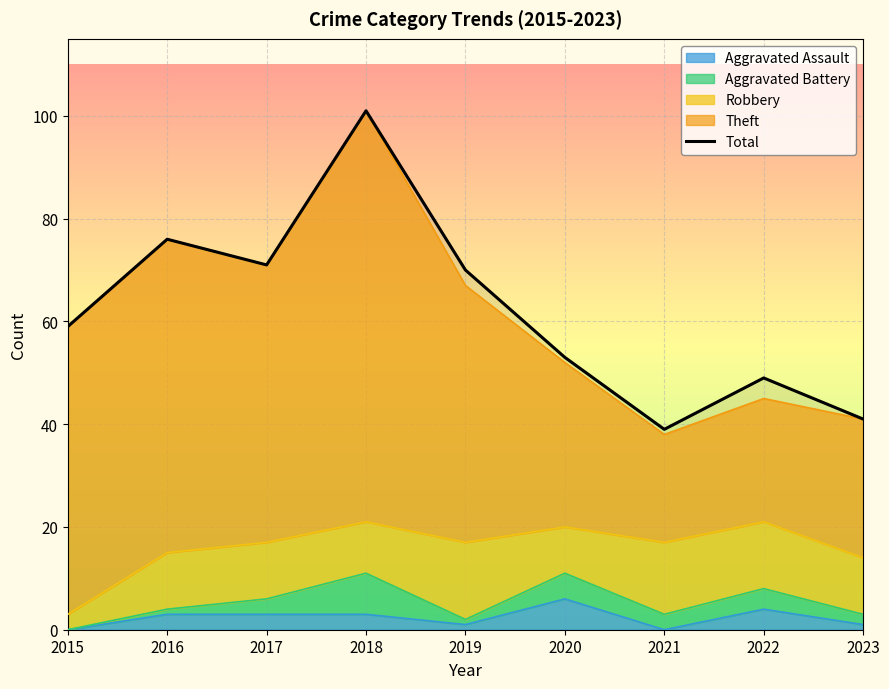

What is the sum of all values?

559